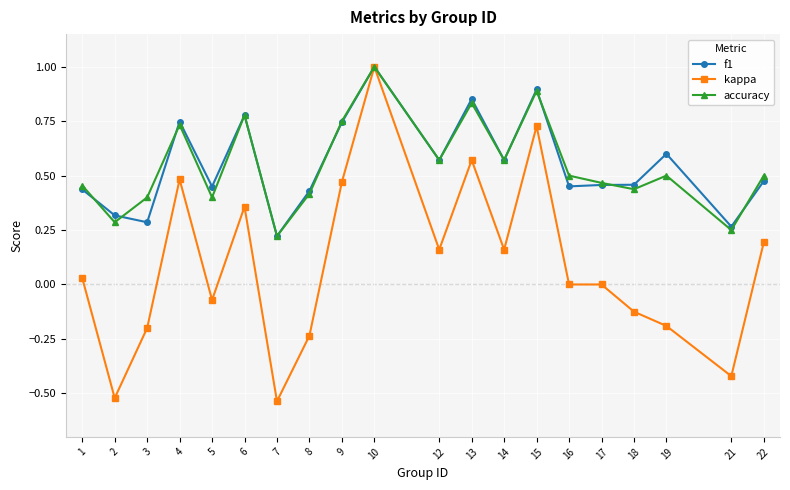

The value of accuracy at 3 is 0.4. True or false?

True